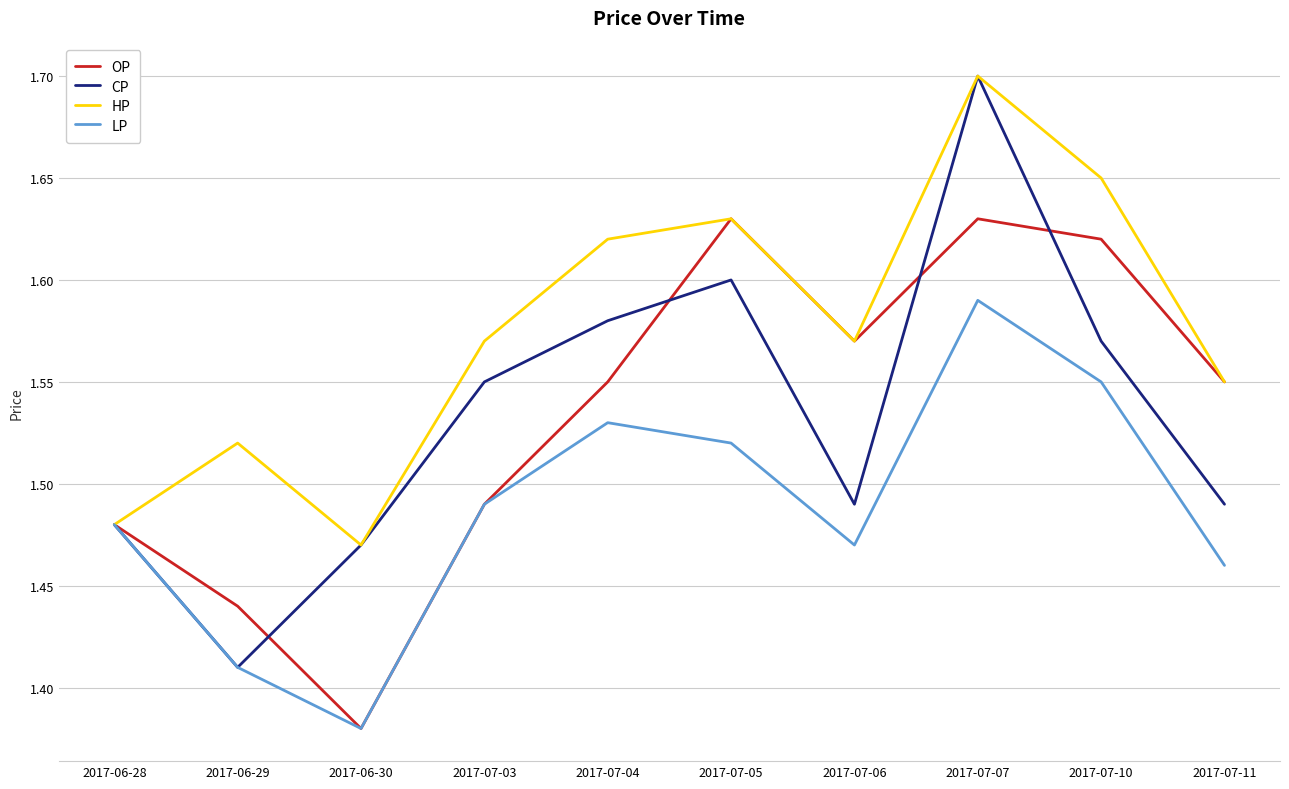

Which category has the highest value across all series?

2017-07-07